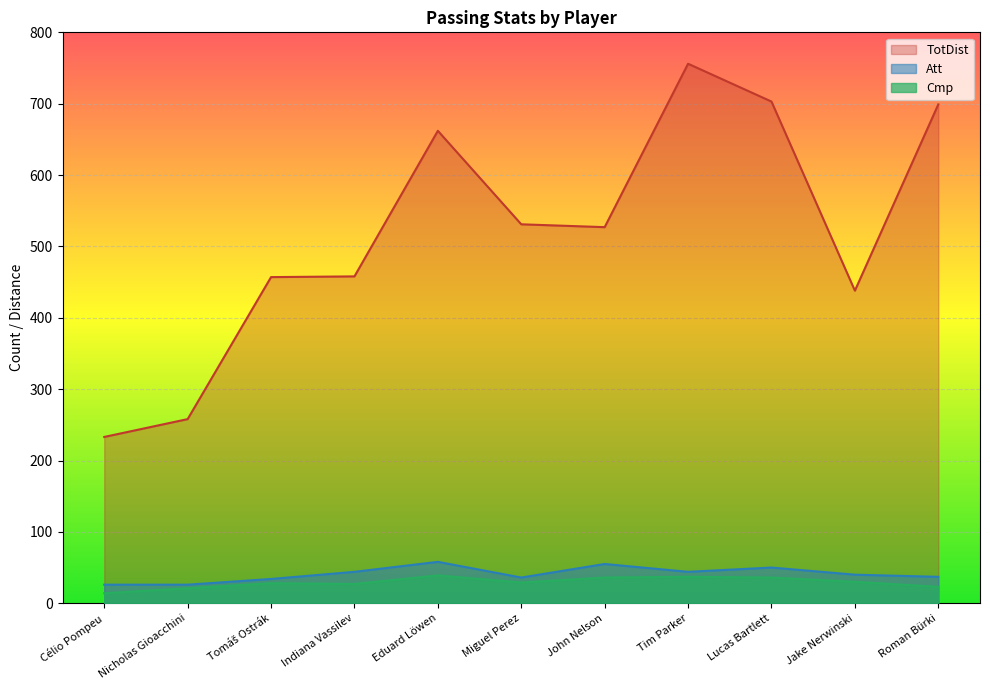

Reading left to right, transcribe all the data shown in this chart.

Cmp: 14	21	28	27	39	29	36	37	36	30	23
Att: 26	26	34	44	58	36	55	44	50	40	37
TotDist: 233	258	457	458	662	531	527	756	703	438	699